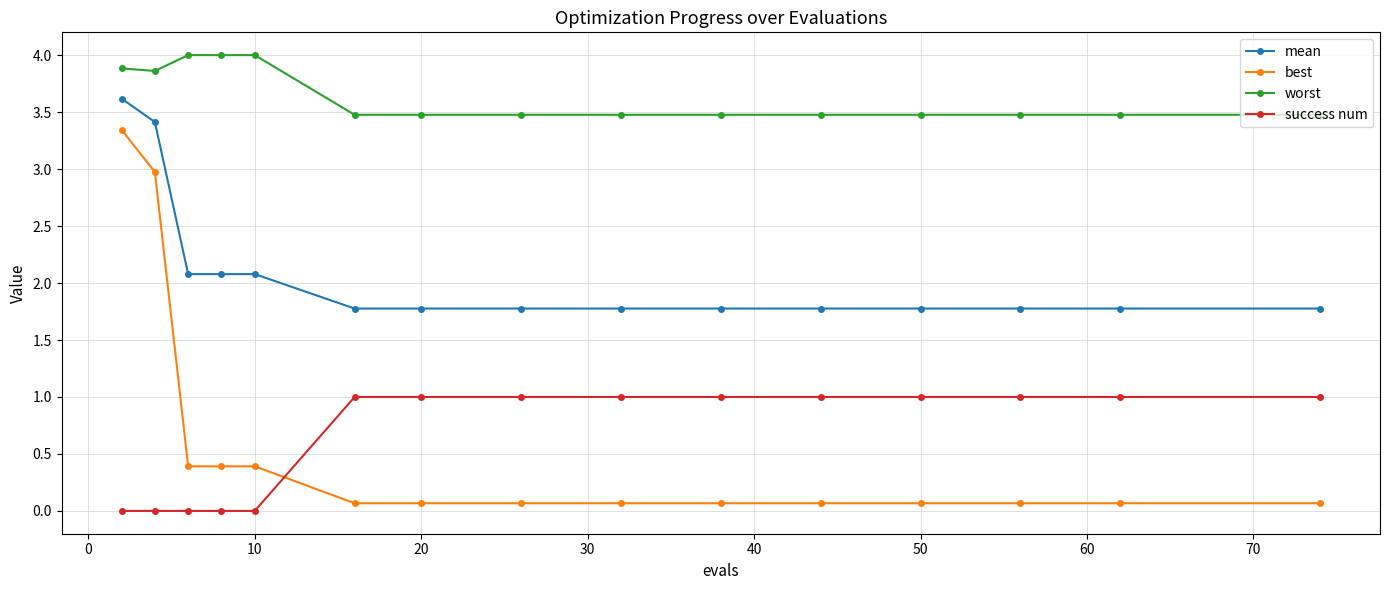

Which series has the largest range (max minus min)?

best